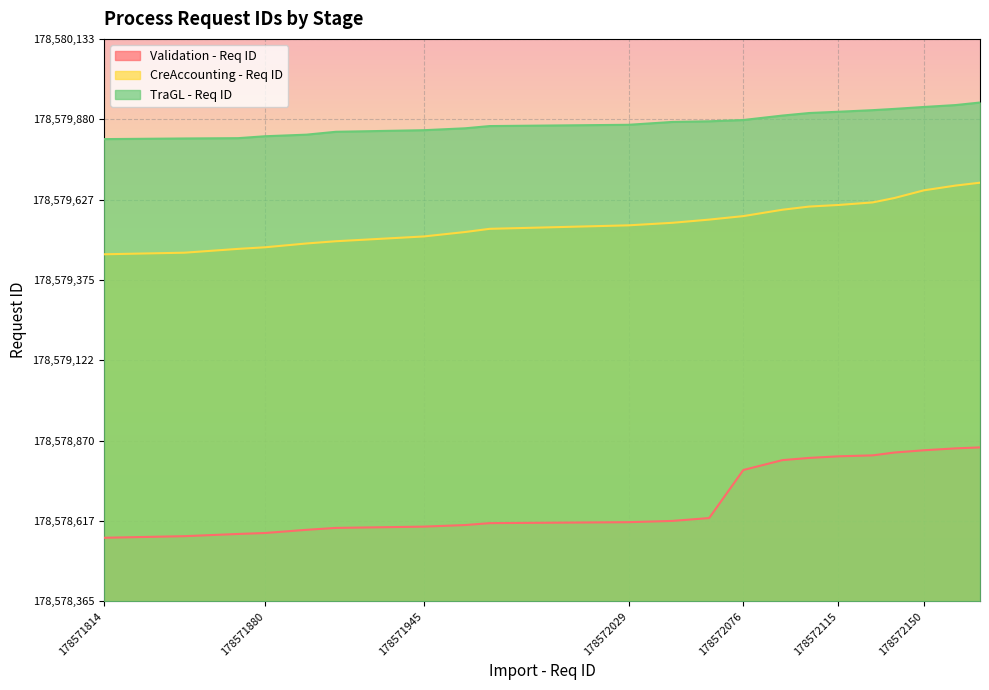

What is the difference between the Validation - Req ID values at 178571814 and 178571880?

15